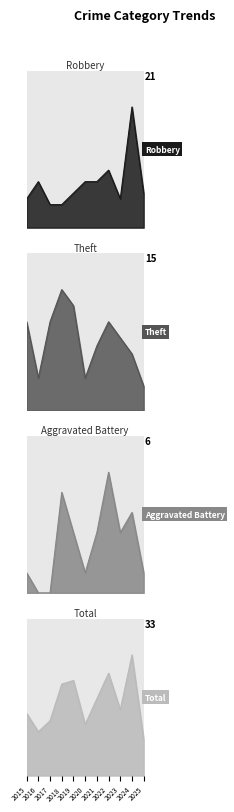

What is the value of the Robbery point at the 4th from the left?

4